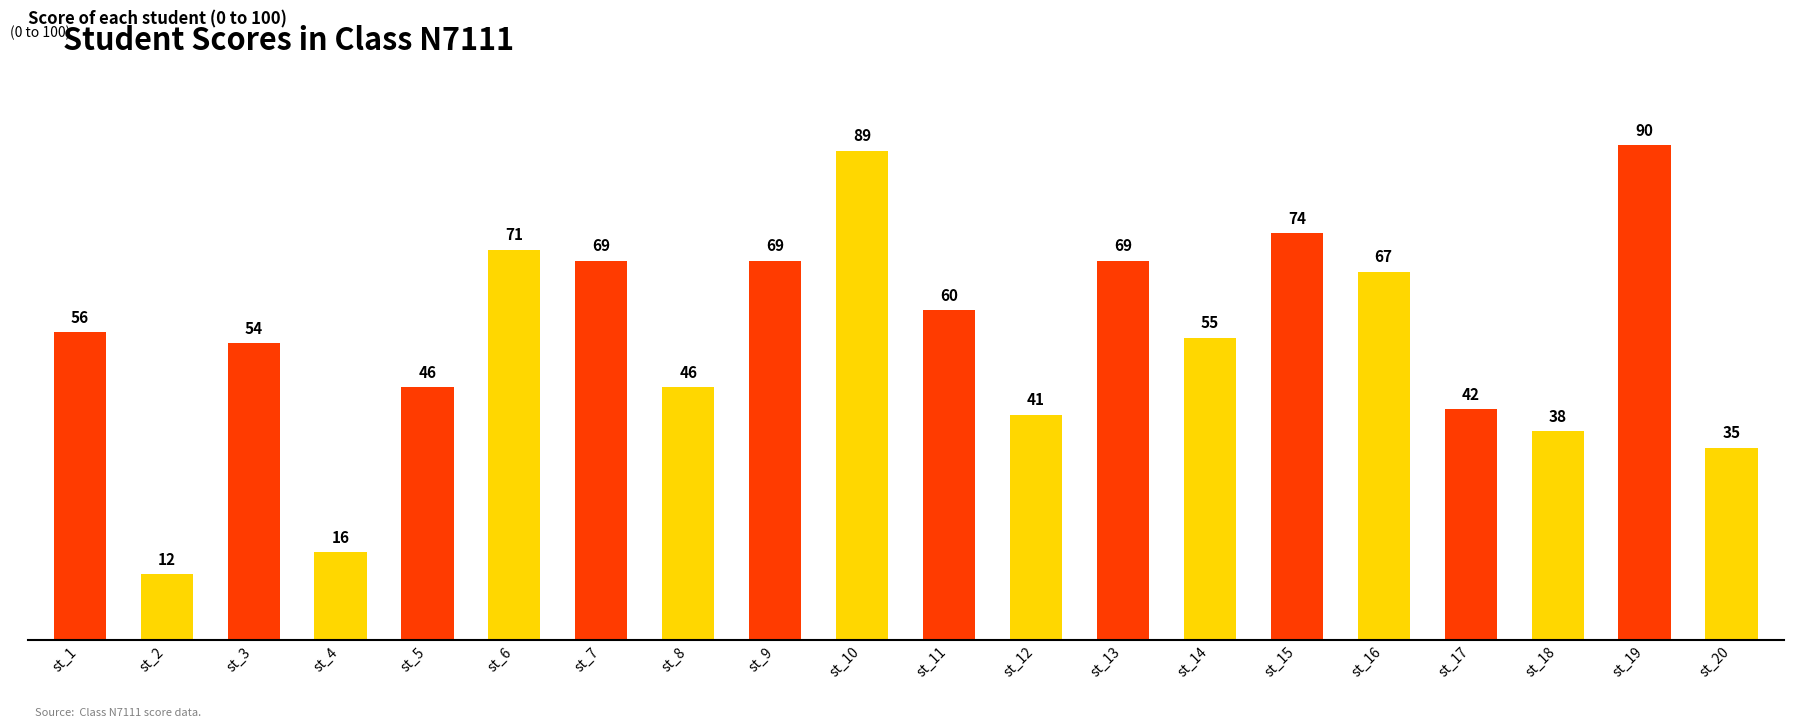

Approximately how many times larger is the value at st_5 compared to st_4?

2.9